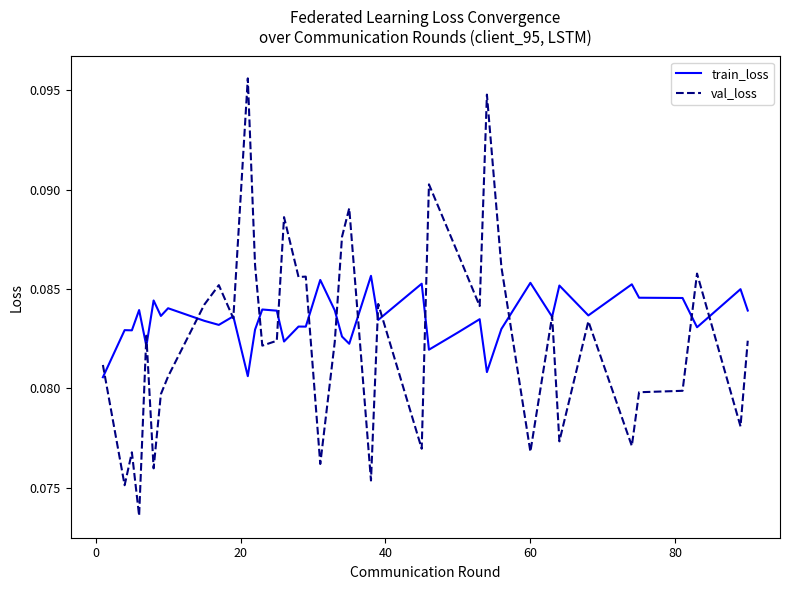

List the series in order of their peak value, highest first.

val_loss, train_loss